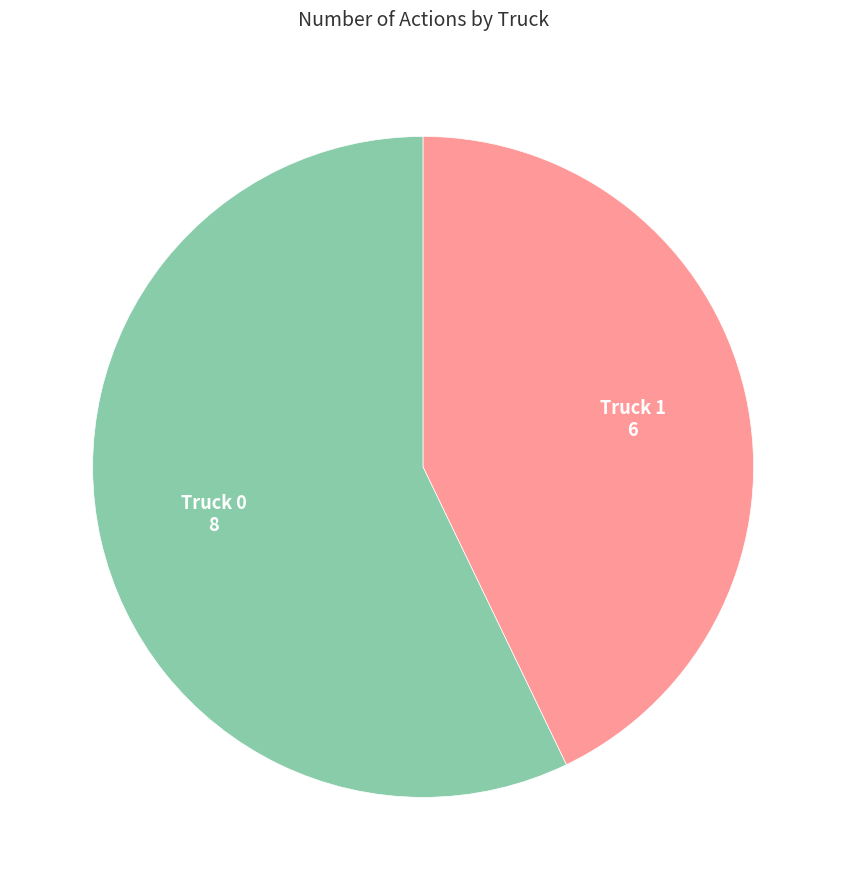

Which category has the biggest portion of the pie?

Truck 0